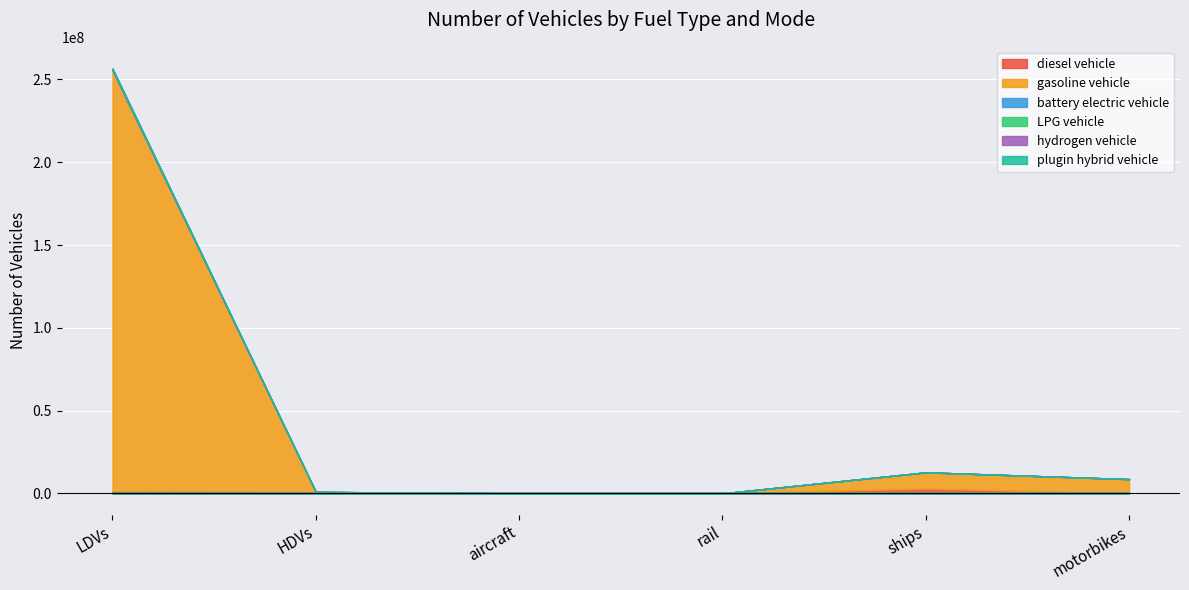

How many lines are shown in the chart?

6